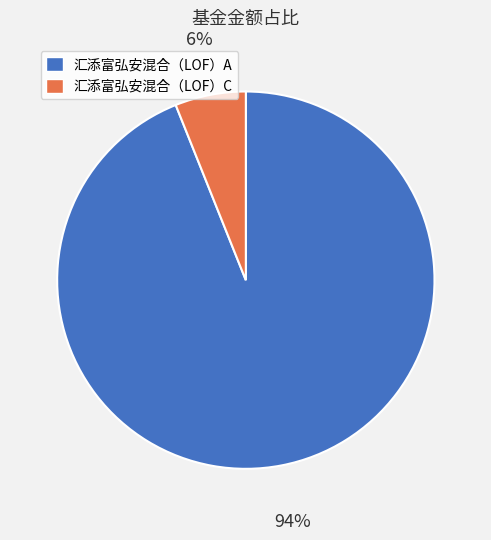

To the nearest percent, what is the difference between the largest and smallest slice percentages?

88%